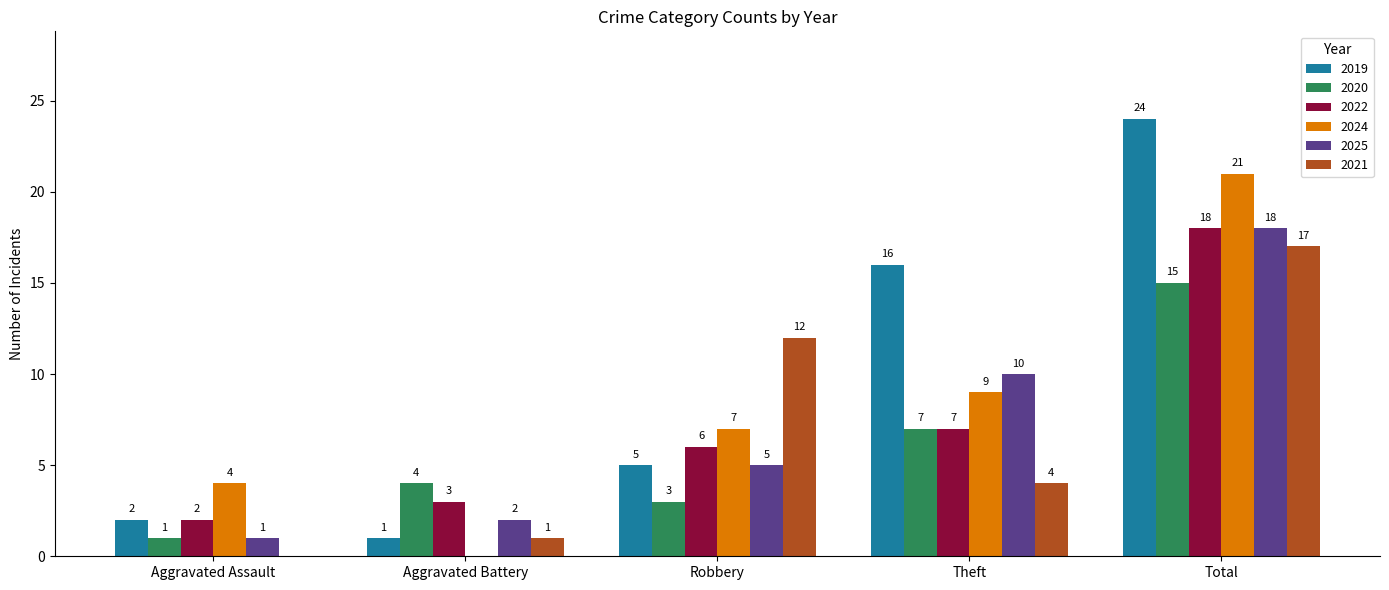

What is the sum of all 2020 values?

30